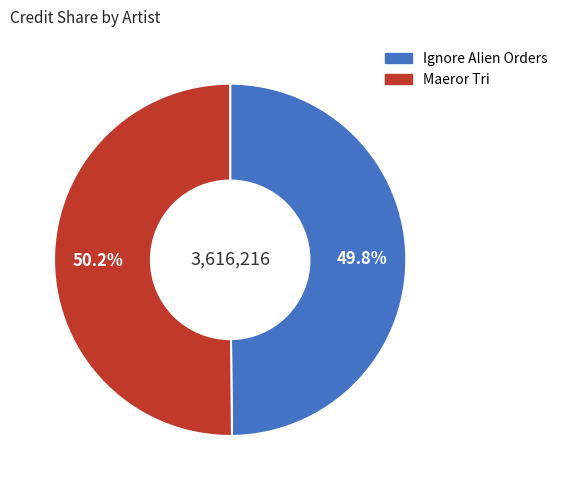

Is there any slice that represents more than half of the pie?

Yes